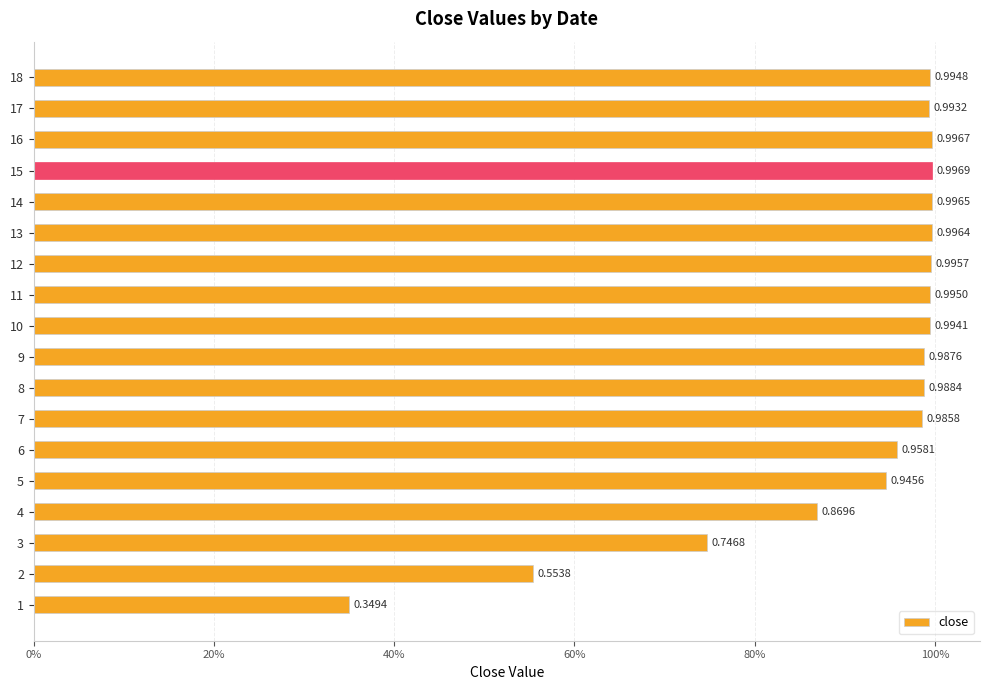

What value does the data have at 14?

1.0